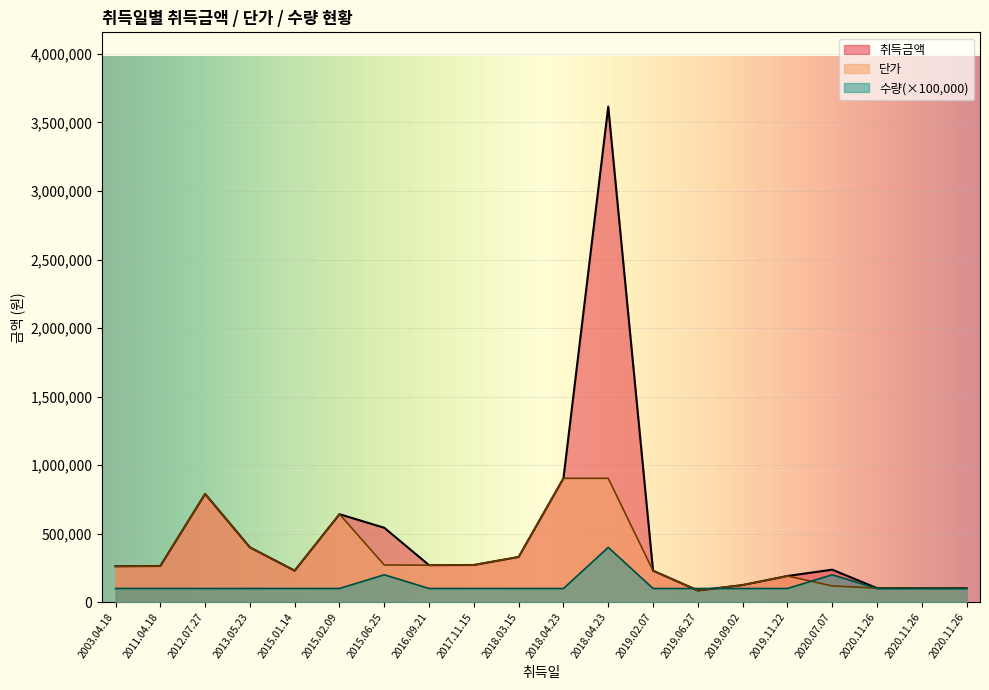

Is the value of 취득금액 at 2018.04.23 greater than the value of 단가 at 2011.04.18?

Yes